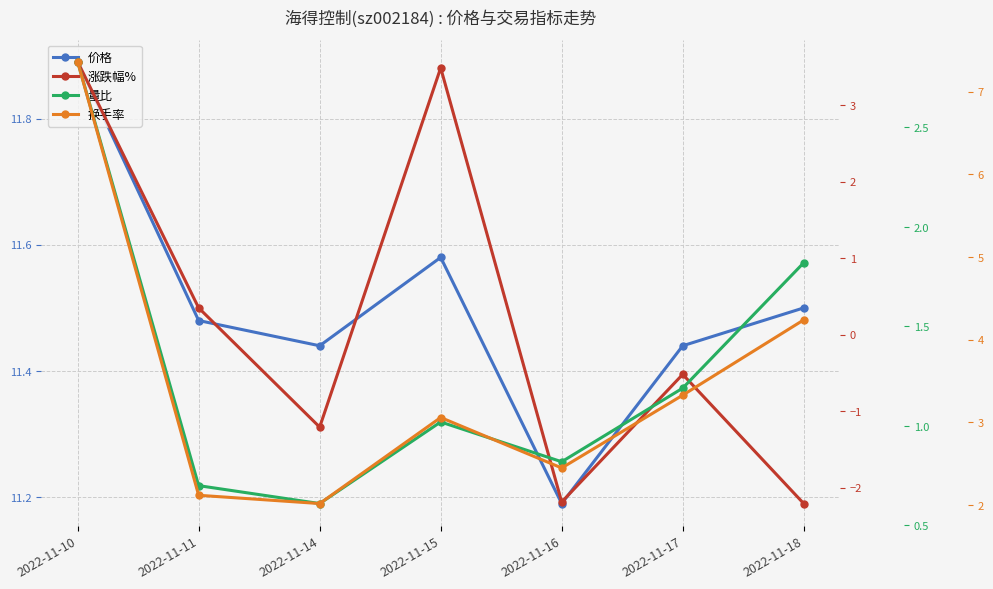

At which label does 换手率 first exceed 3?

2022-11-10